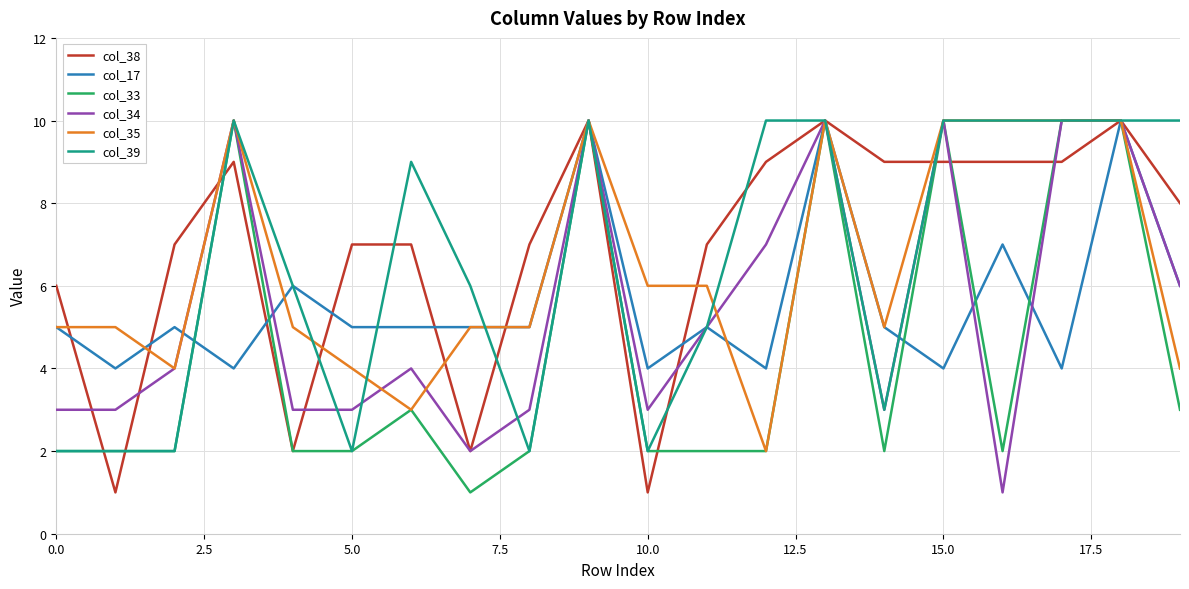

What is the maximum value for col_35?

10